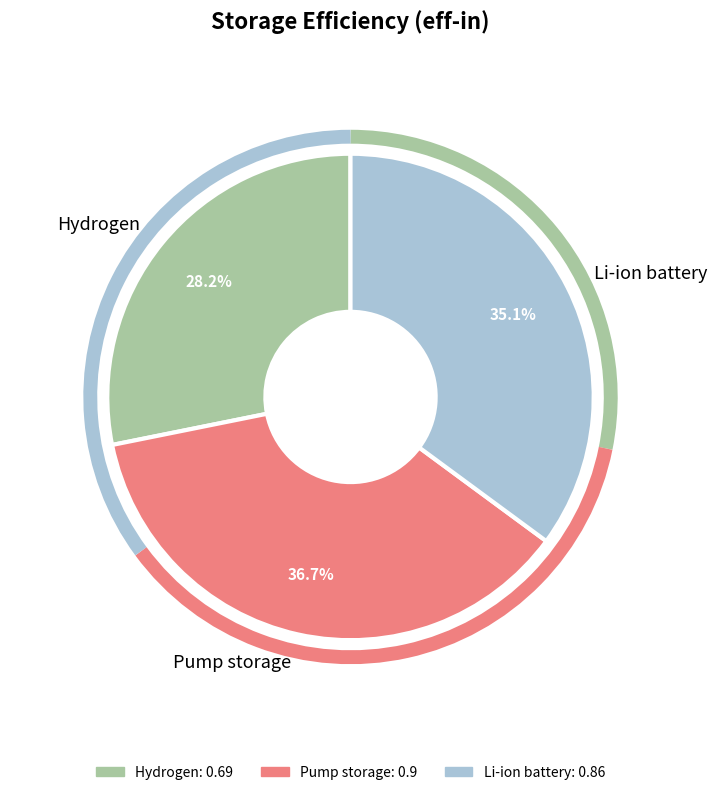

Rank the categories by value from lowest to highest.

Hydrogen, Li-ion battery, Pump storage